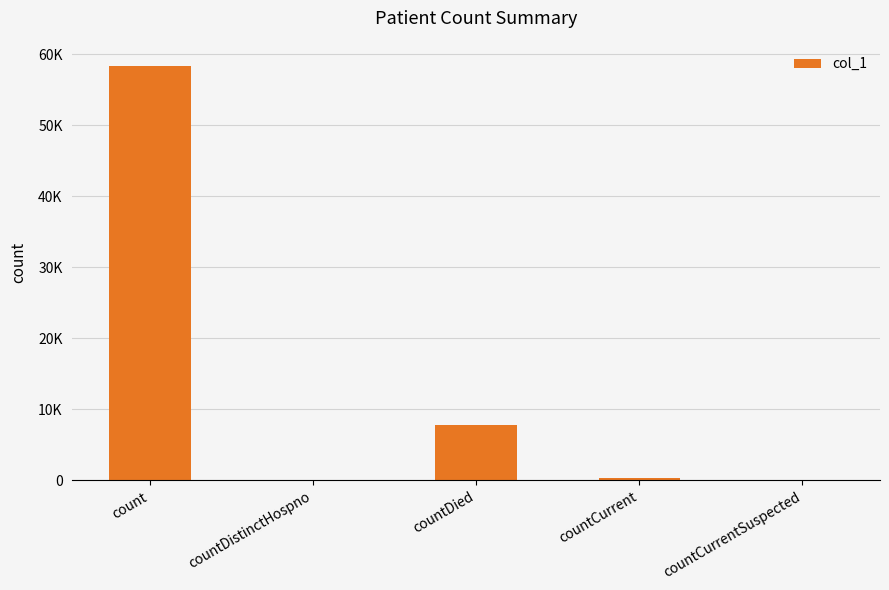

Are the bars horizontal?

No